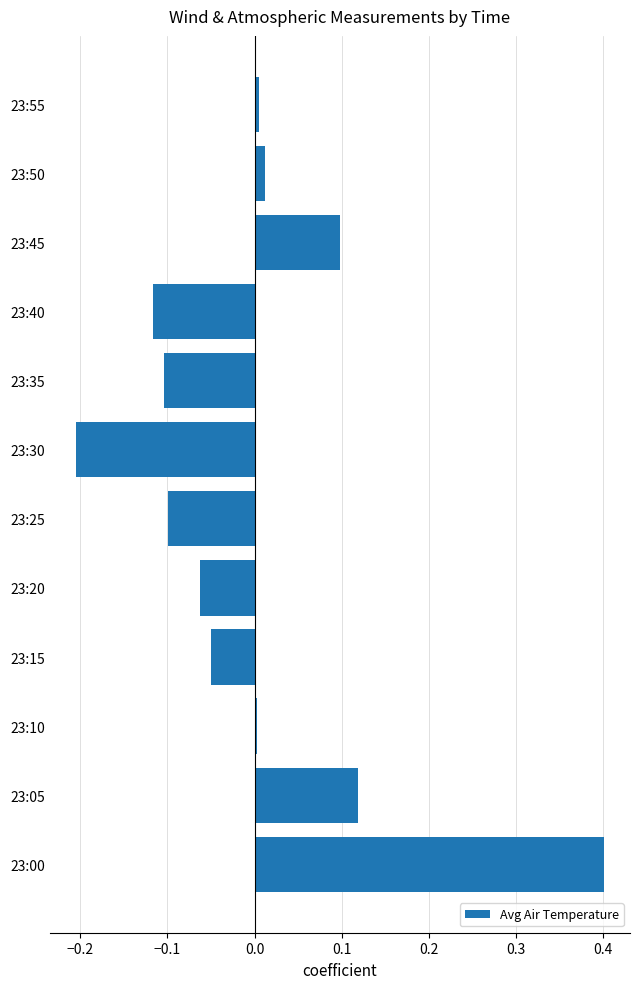

Which label corresponds to the largest value in the chart?

23:00